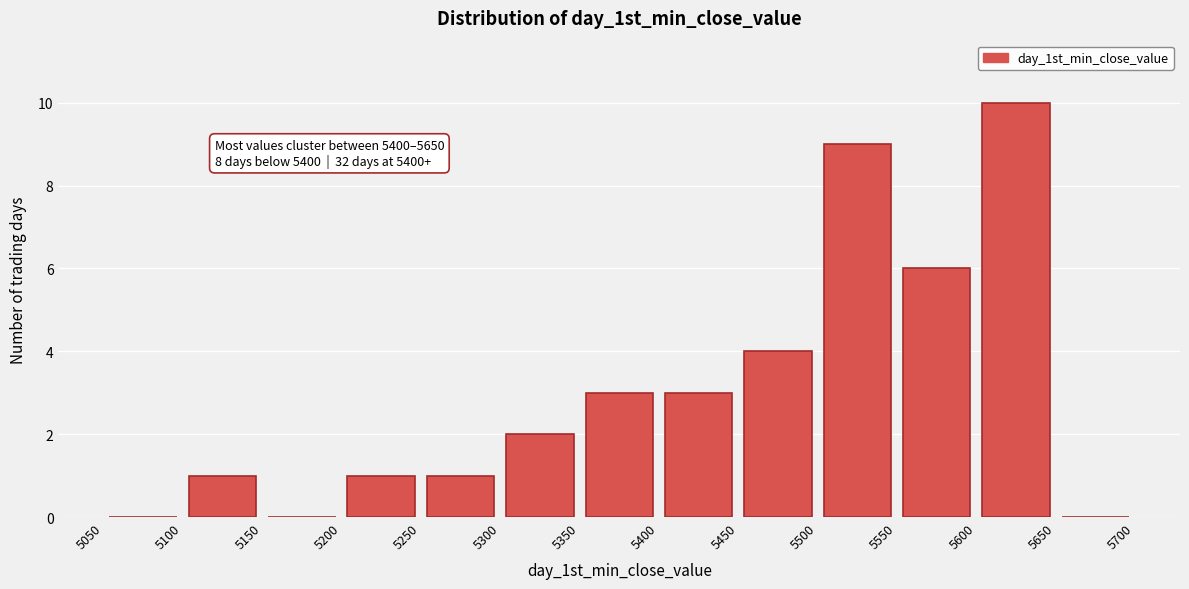

Over which range of the x-axis is the bar tallest?

5600 to 5650